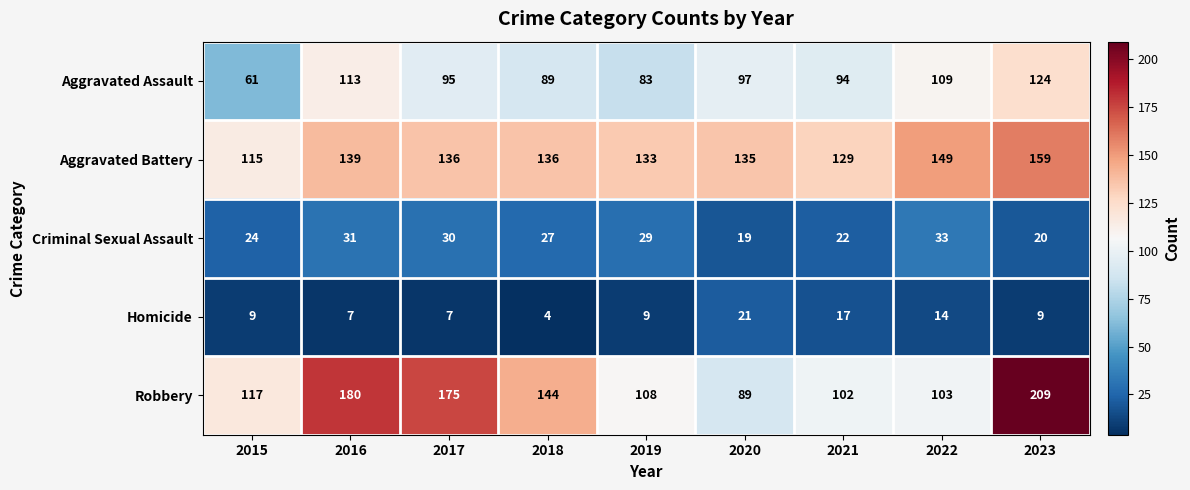

The Homicide series shows 11 at 2017. True or false?

False